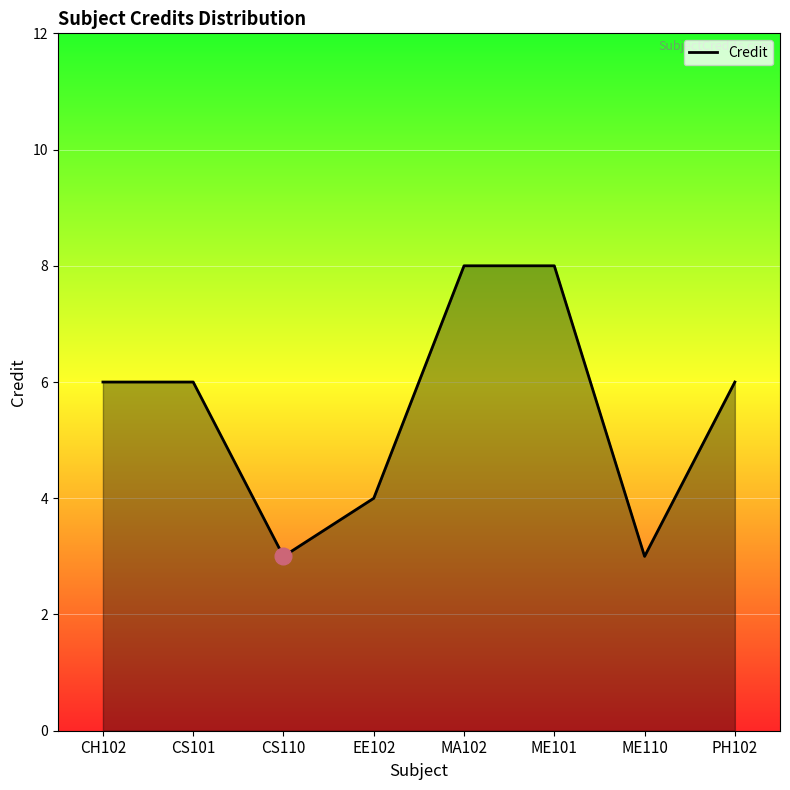

What position from the left is CS110?

3